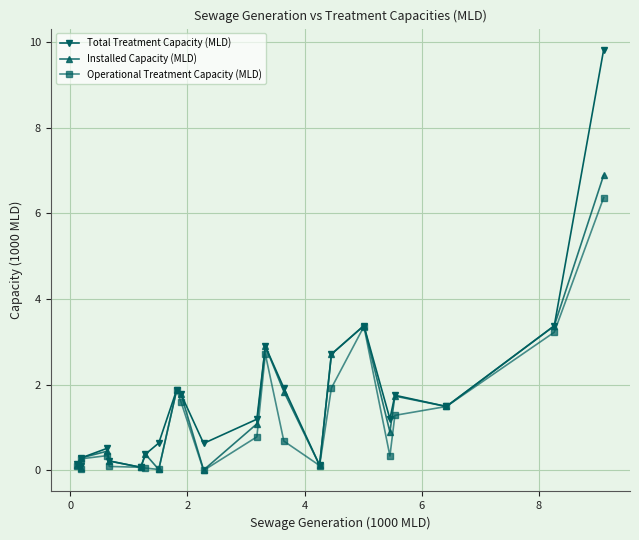

Rank the series by their maximum value, from lowest to highest.

Operational Treatment Capacity (MLD), Installed Capacity (MLD), Total Treatment Capacity (MLD)